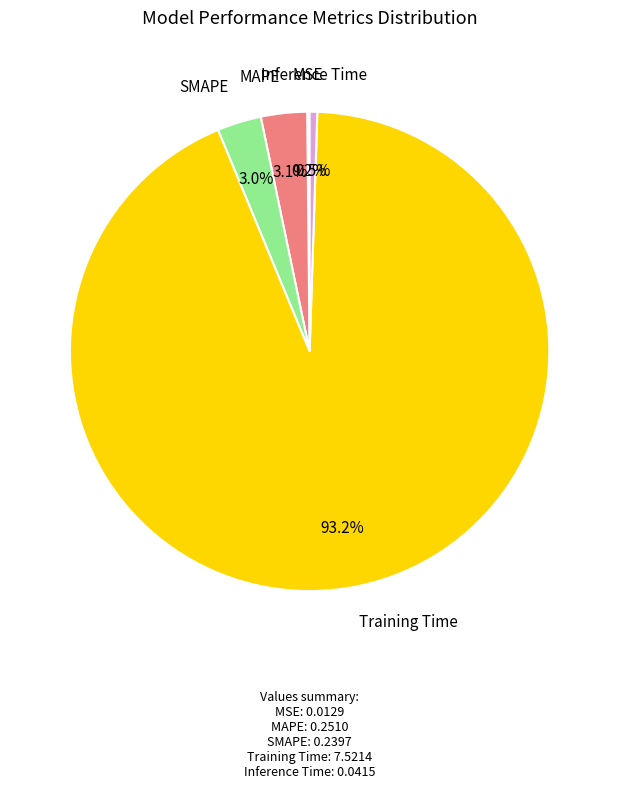

Which category accounts for the majority?

Training Time